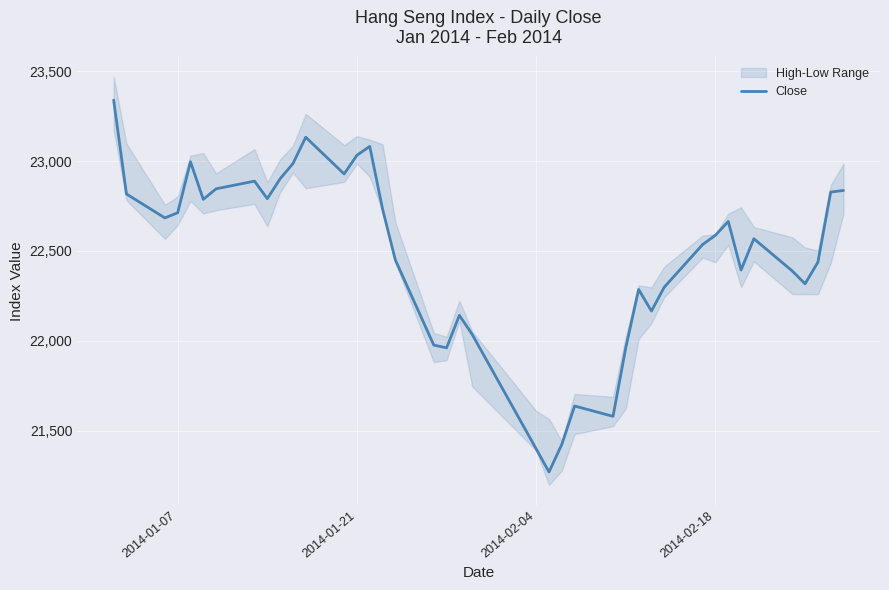

Is it true that the value at 27 is 30192.4?

False